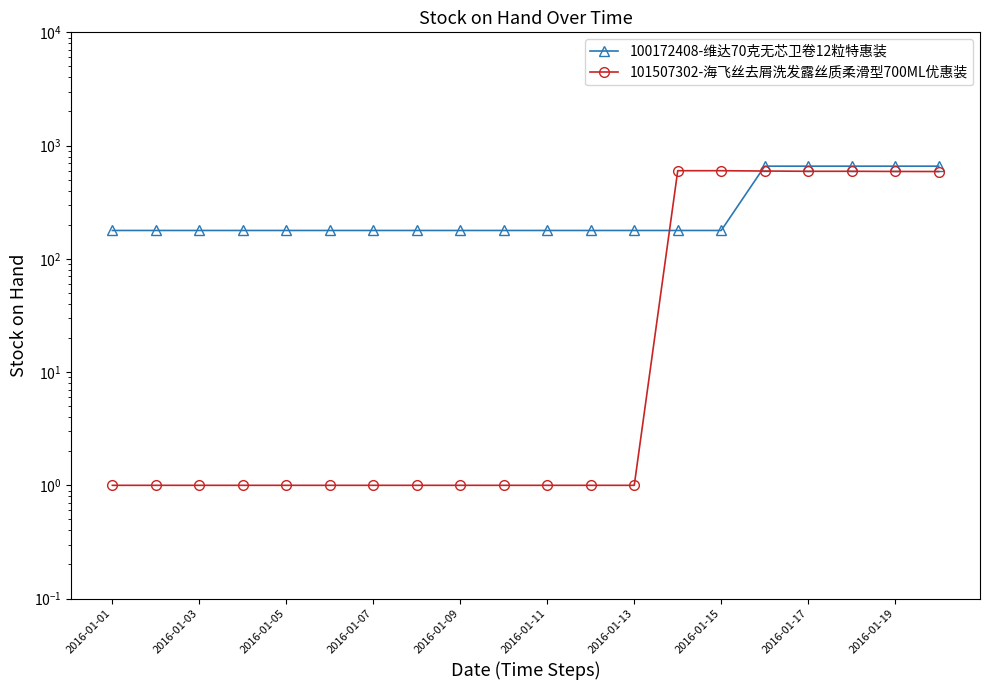

What is the sum of the 101507302-海飞丝去屑洗发露丝质柔滑型700ML优惠装 values at 13 and 2016-01-19?

601